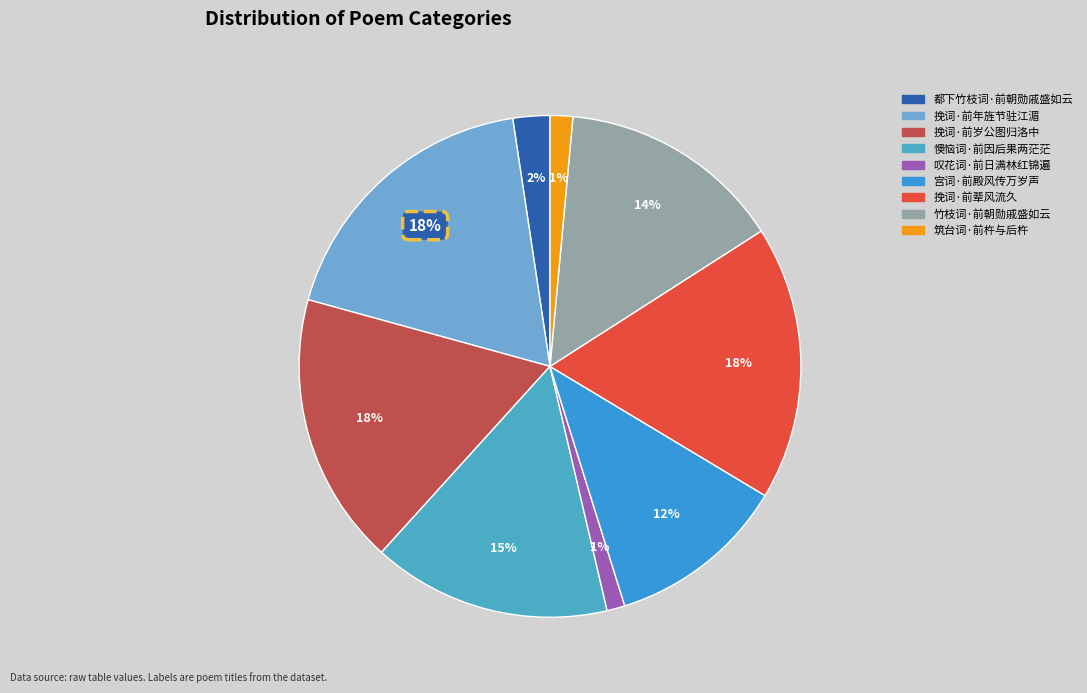

Rank the categories by value from highest to lowest.

挽词·前年旌节驻江湄, 挽词·前辈风流久, 挽词·前岁公图归洛中, 懊恼词·前因后果两茫茫, 竹枝词·前朝勋戚盛如云, 宫词·前殿风传万岁声, 都下竹枝词·前朝勋戚盛如云, 筑台词·前杵与后杵, 叹花词·前日满林红锦遍